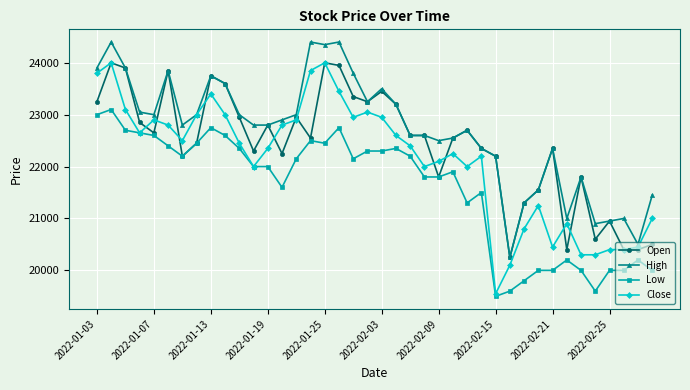

True or false: High and Low cross at least once.

False